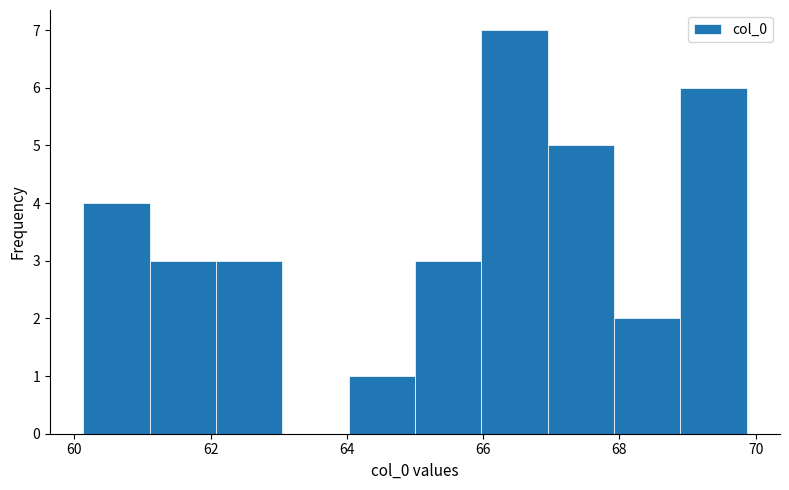

Over which range of the x-axis is the bar tallest?

66.0 to 67.0